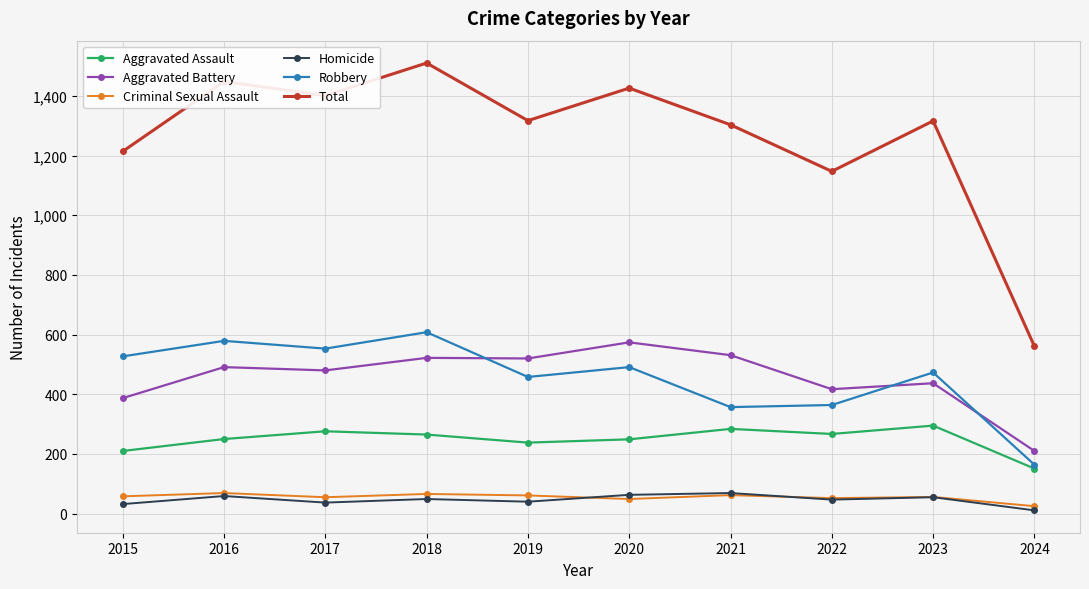

At which category is the sum across all series the highest?

2018